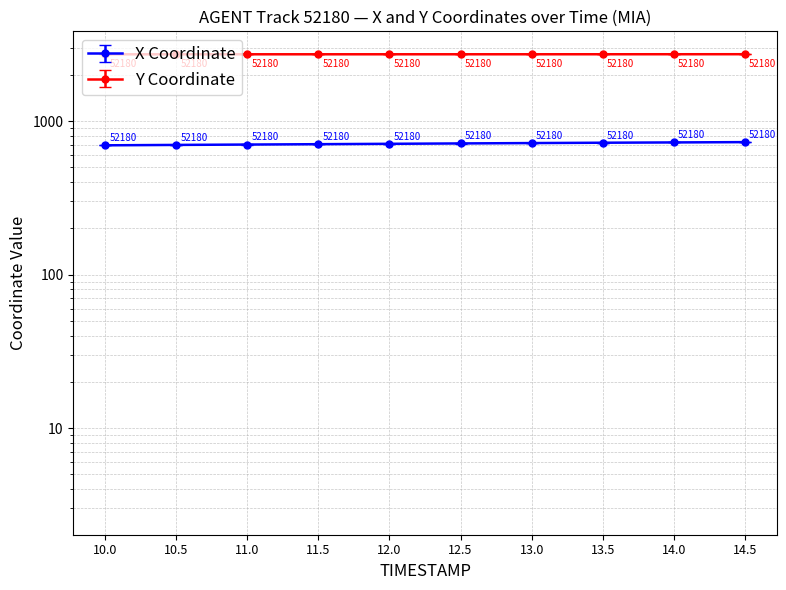

Which series has the largest total across all categories?

Y